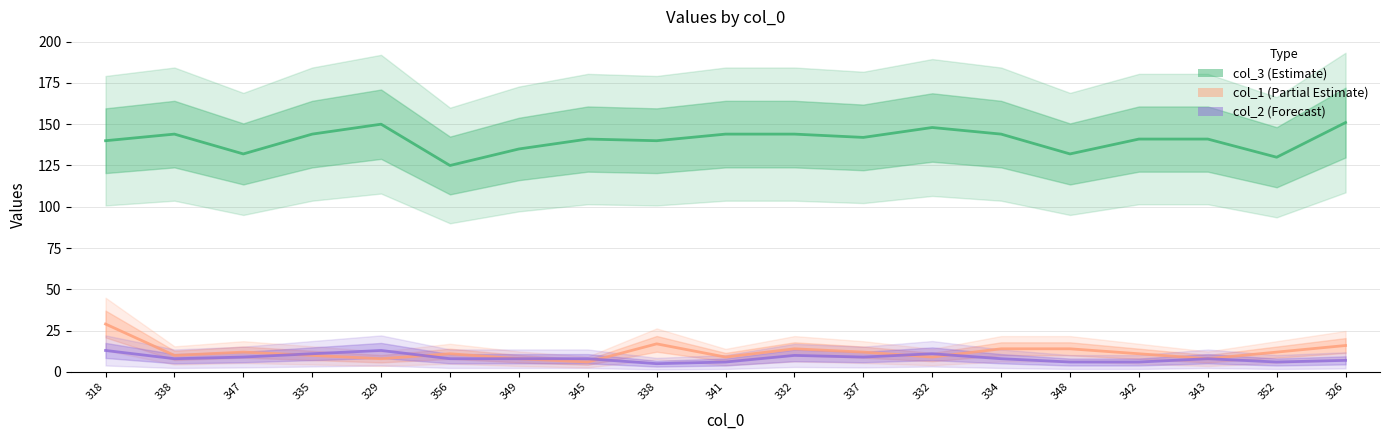

True or false: col_3 (Estimate) has a value of 86 at 338.

False